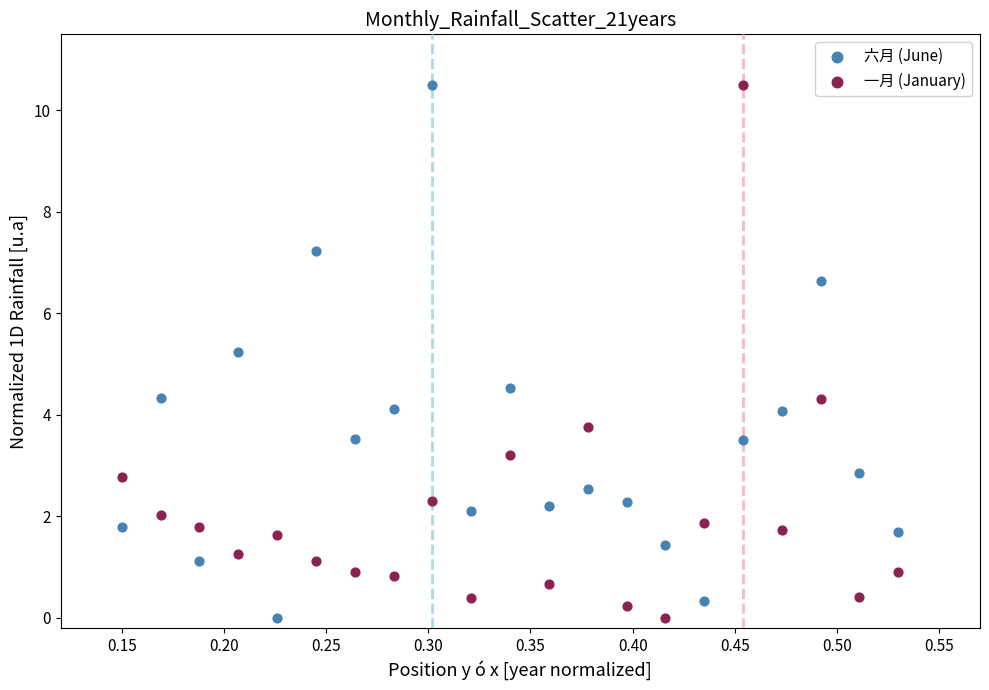

What is the X range (max minus min) for the scatter plot?

0.4